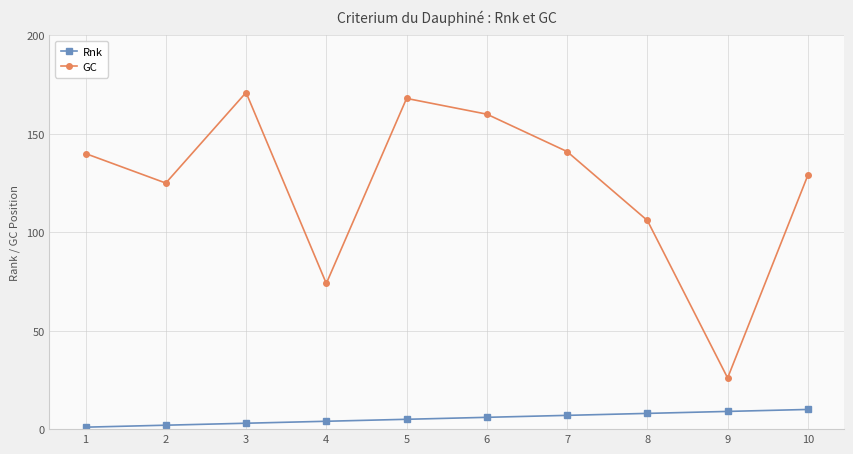

True or false: Rnk and GC cross at least once.

False